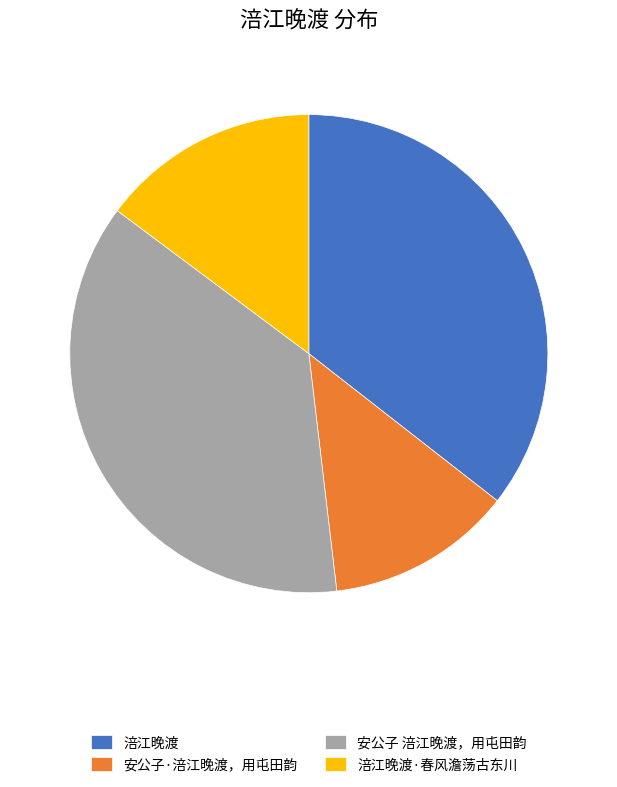

Which has a higher value, 安公子 涪江晚渡，用屯田韵 or 安公子·涪江晚渡，用屯田韵?

安公子 涪江晚渡，用屯田韵